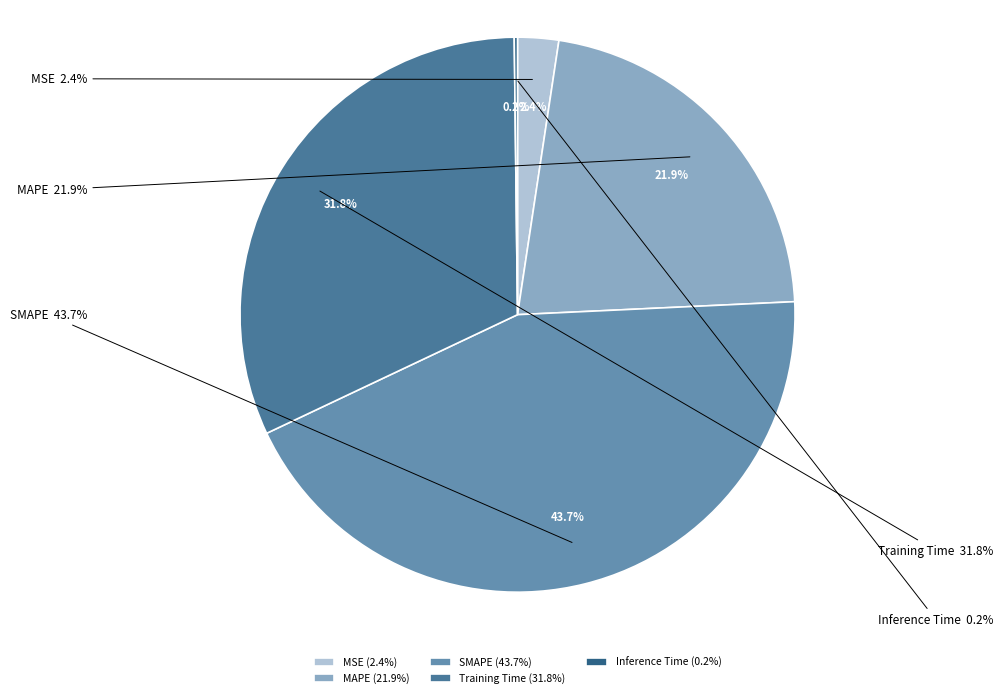

Count the number of slices in the pie.

5